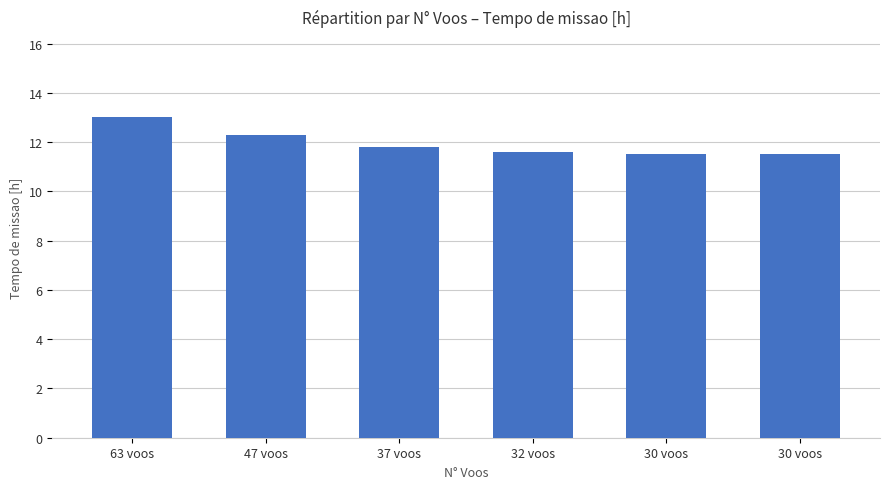

What is the label of the 3rd bar from the left?

37 voos